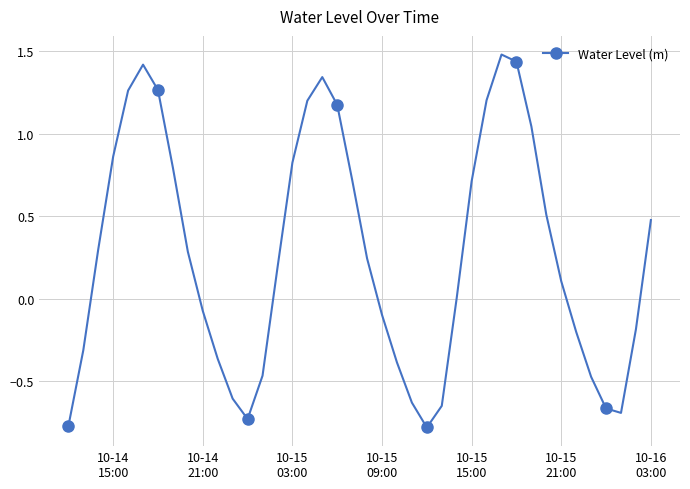

How many interior local peaks (higher than both neighbors) does the data have?

3